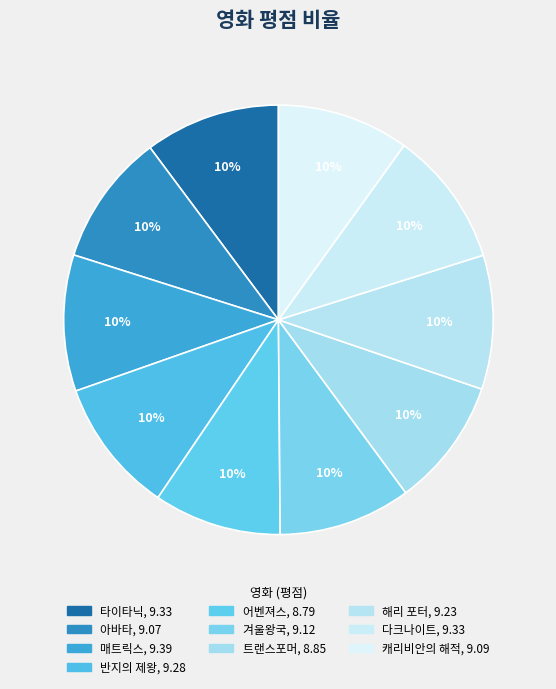

Count the number of slices in the pie.

10